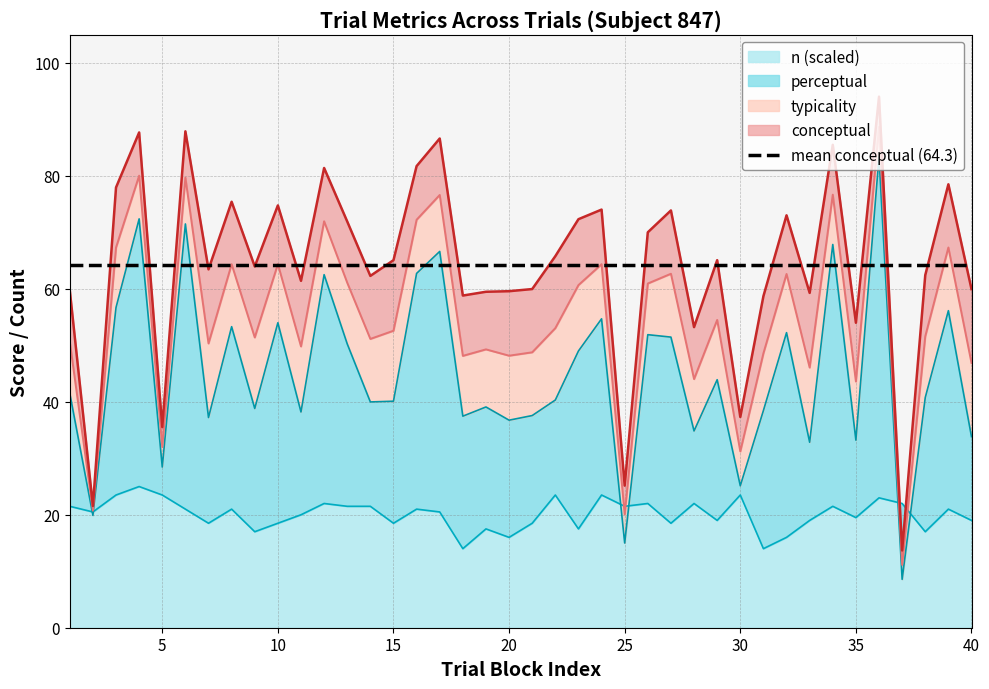

How many interior local valleys does the perceptual series have?

14